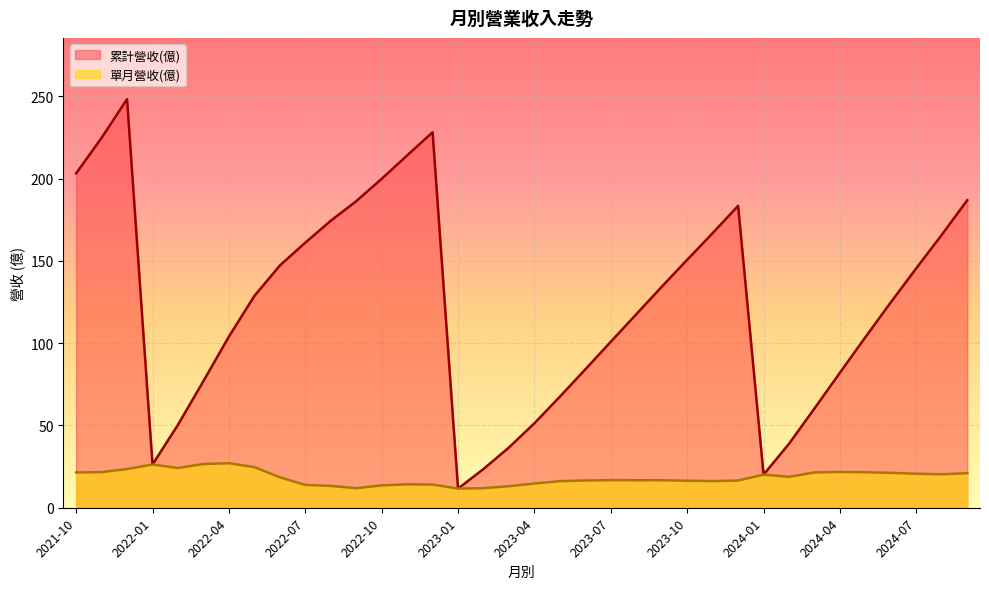

At which label does 單月營收(億) first exceed 18?

2021-10